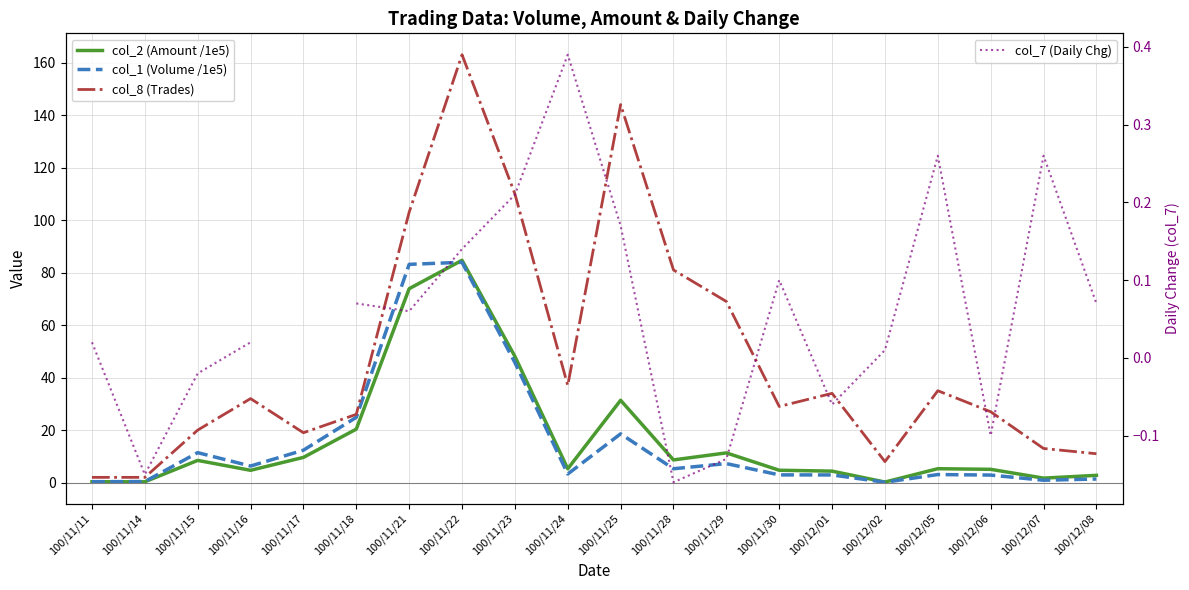

How many data points does each series have?

20